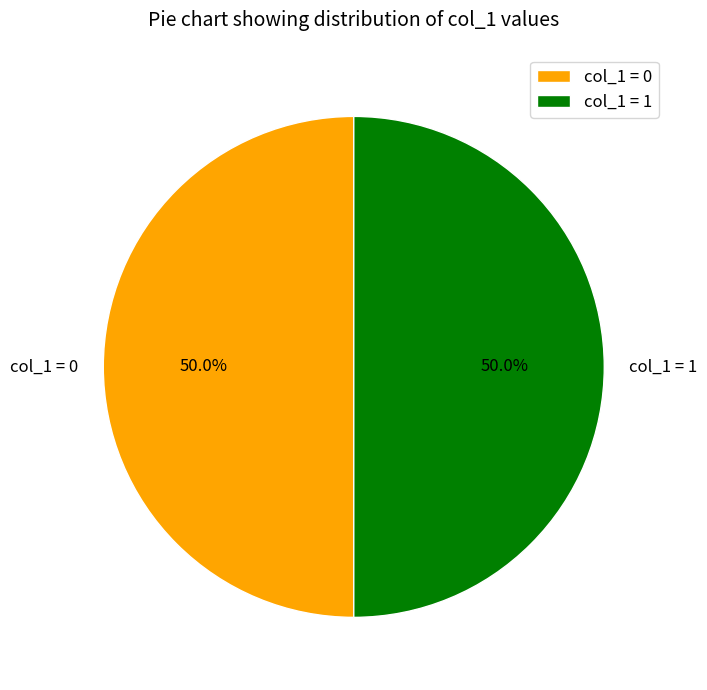

What percentage is NOT represented by col_1 = 1?

50.0%